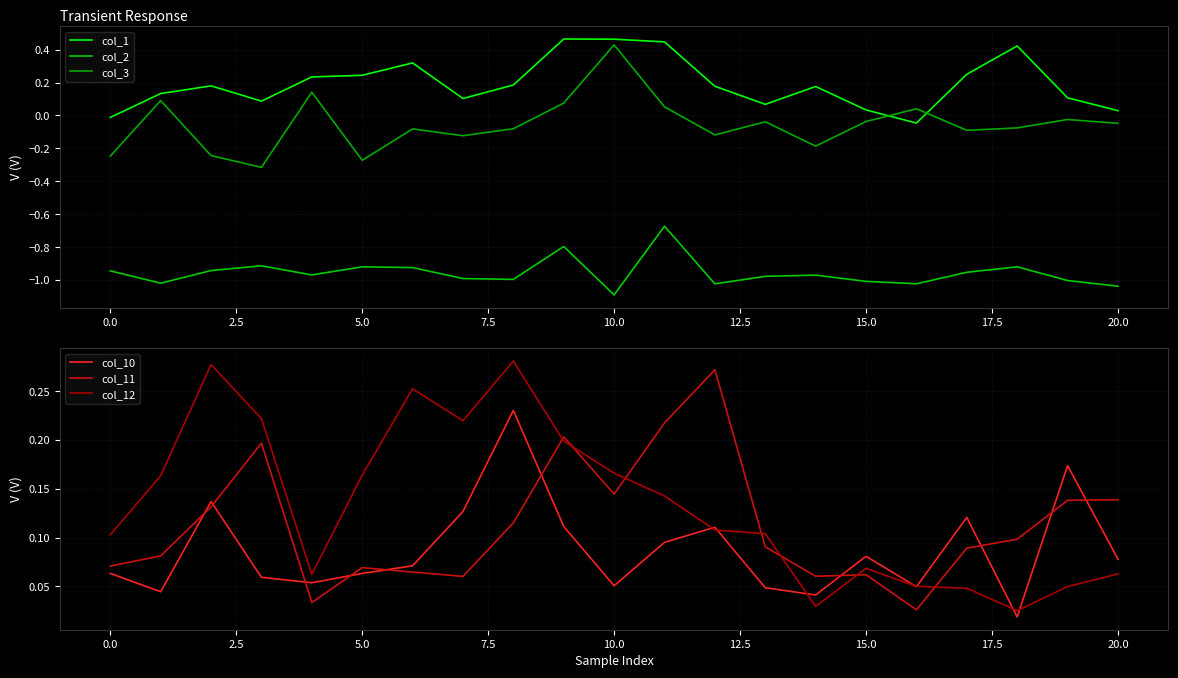

How many times do col_1 and col_3 cross each other?

2